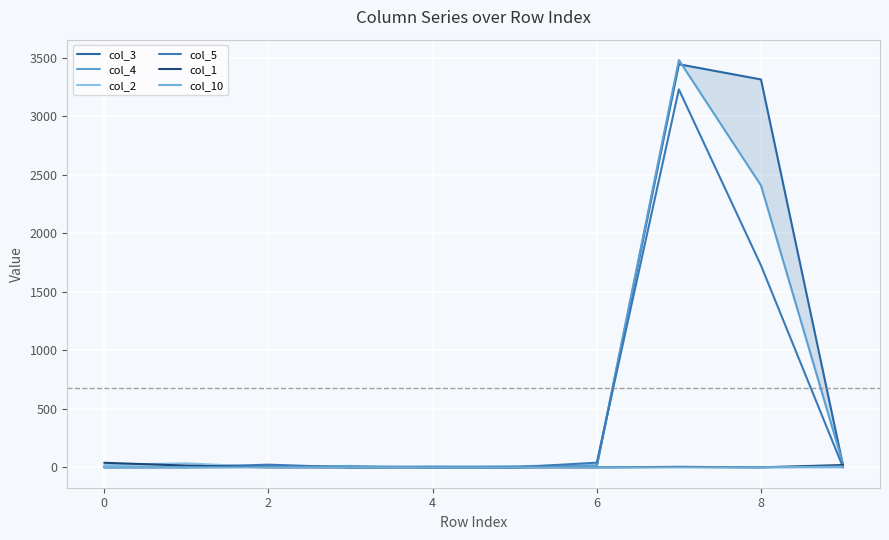

Reading right to left, list all the values displayed in this chart.

col_3: 14	3315	3445	11	0	4	2	10	2	8
col_4: 27	2409	3481	18	10	0	12	5	0	0
col_2: 0	0	4	0	6	10	0	2	34	22
col_5: 0	1726	3230	40	0	0	0	23	2	0
col_1: 20	0	4	0	0	0	0	0	15	39
col_10: 7	0	0	0	0	0	1	0	0	3